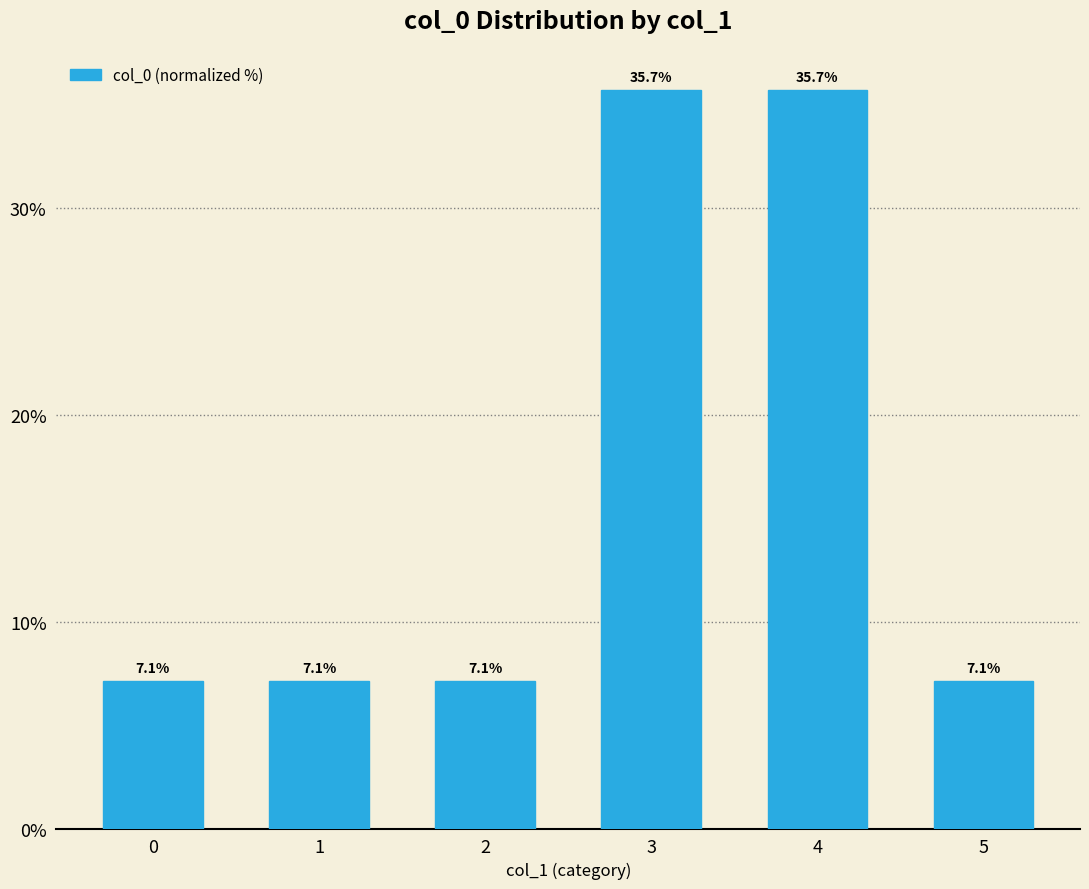

What is the change in value from 4 to 5?

-28.6